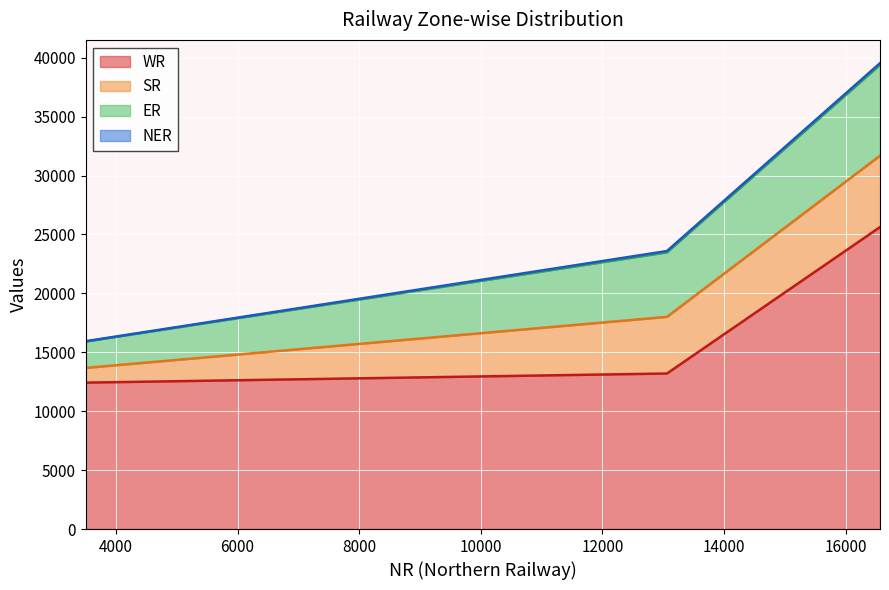

What is the difference between the maximum and minimum values in the WR series?

13199